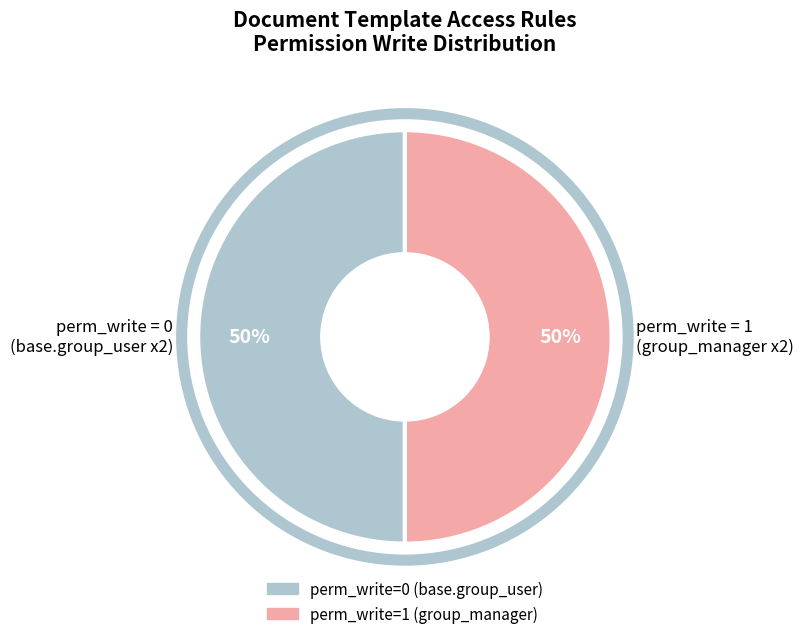

What is the ratio of the value at perm_write = 1 (group_manager x2) to the value at perm_write = 0 (base.group_user x2)?

1.0